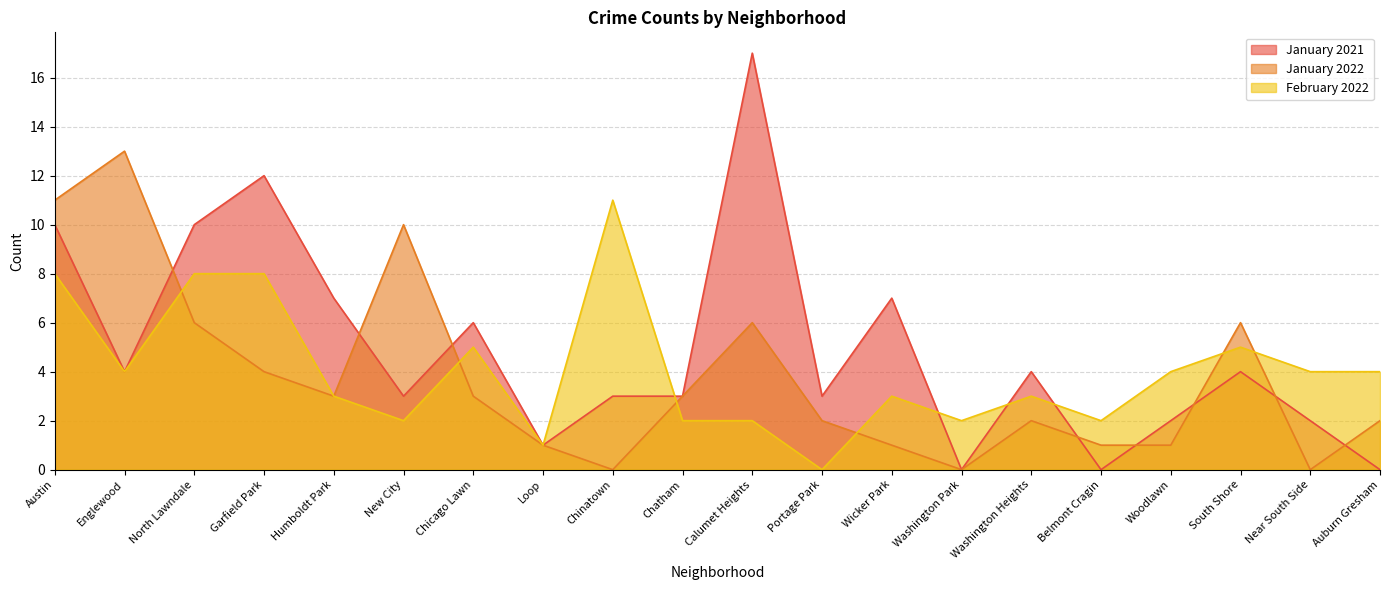

Does the chart display data point markers on the line(s)?

No